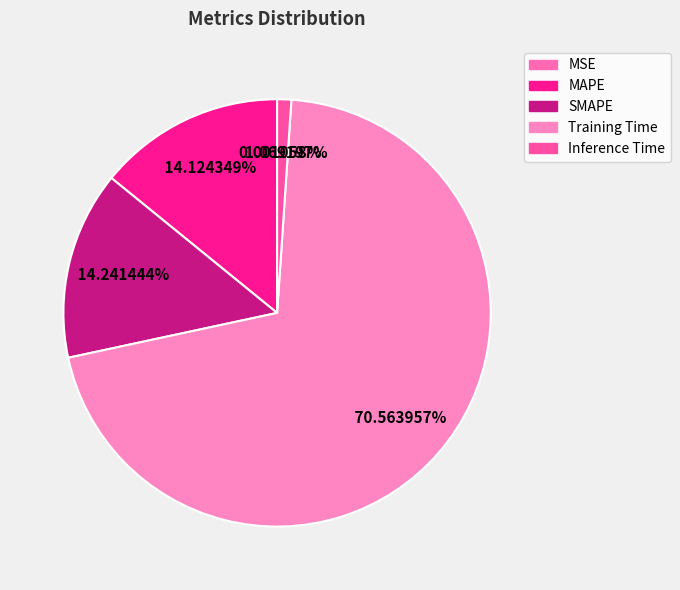

How many segments does this pie chart have?

5